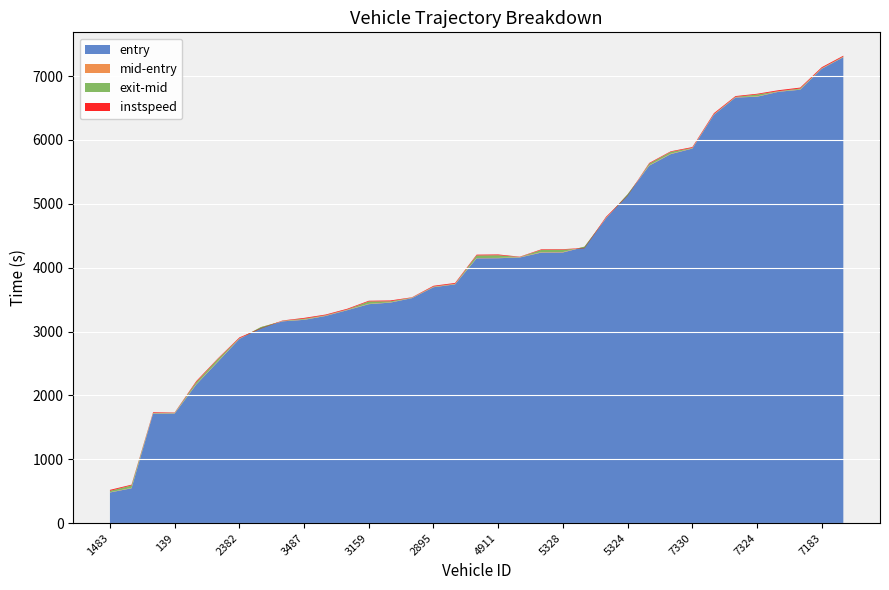

Reading left to right, list all the values displayed in this chart.

entry: 480.1	546.0	1713.8	1716.0	2170.1	2525.8	2884.0	3063.7	3159.4	3182.9	3243.5	3333.9	3428.1	3452.8	3522.7	3693.6	3738.0	4145.7	4147.8	4159.0	4236.0	4237.9	4323.6	4773.5	5144.6	5596.5	5777.8	5864.5	6393.8	6663.4	6676.1	6753.6	6785.7	7113.6	7294.2
mid: 484.0	551.2	1719.2	1721.1	2175.1	2532.1	2889.1	3069.2	3164.2	3187.4	3249.1	3339.2	3433.3	3457.2	3526.4	3699.0	3743.3	4150.5	4152.5	4164.0	4242.2	4244.3	4328.6	4778.4	5149.2	5602.2	5784.2	5869.3	6398.2	6668.4	6681.4	6758.4	6790.0	7118.3	7299.3
exit: 505.5	590.8	1725.6	1727.8	2208.2	2569.3	2894.5	3045.4	3168.1	3200.7	3254.9	3344.9	3471.0	3473.1	3531.1	3704.8	3748.0	4191.2	4194.4	4166.7	4277.9	4280.5	4303.6	4783.5	5124.6	5628.3	5813.2	5875.1	6403.2	6674.0	6710.7	6763.4	6804.8	7123.3	7304.5
instspeed: 15.5	11.5	11.1	5.0	15.6	8.9	13.3	5.0	5.0	12.8	11.0	11.7	11.0	13.4	5.0	11.6	12.9	12.5	12.3	5.0	9.4	8.8	5.0	14.1	5.0	10.6	8.8	12.4	15.7	12.3	11.5	14.8	14.2	15.1	13.7